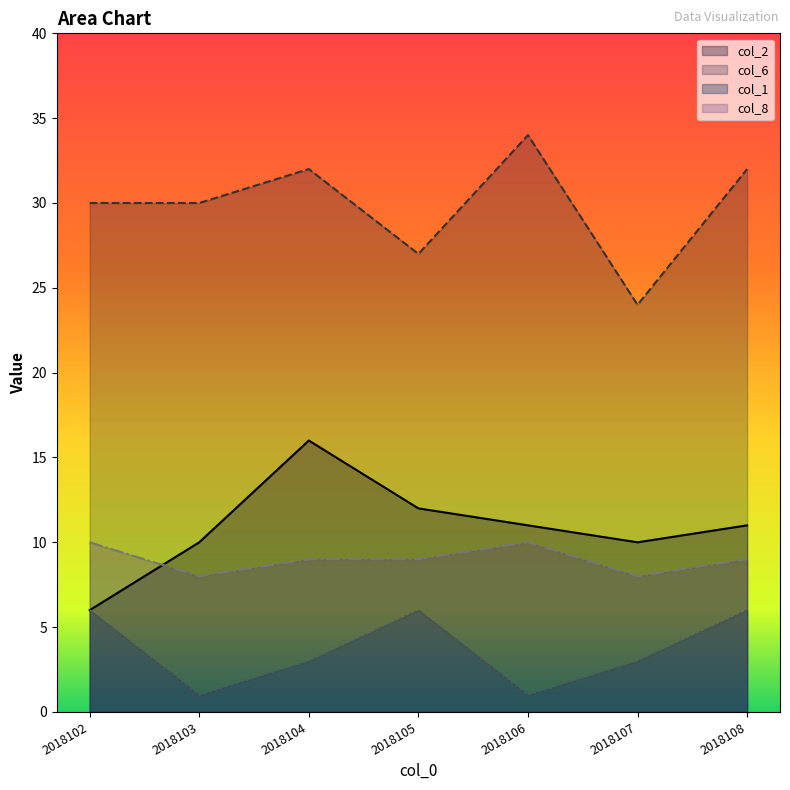

Between 2018102 and 2018107, which series saw the biggest shift?

col_6